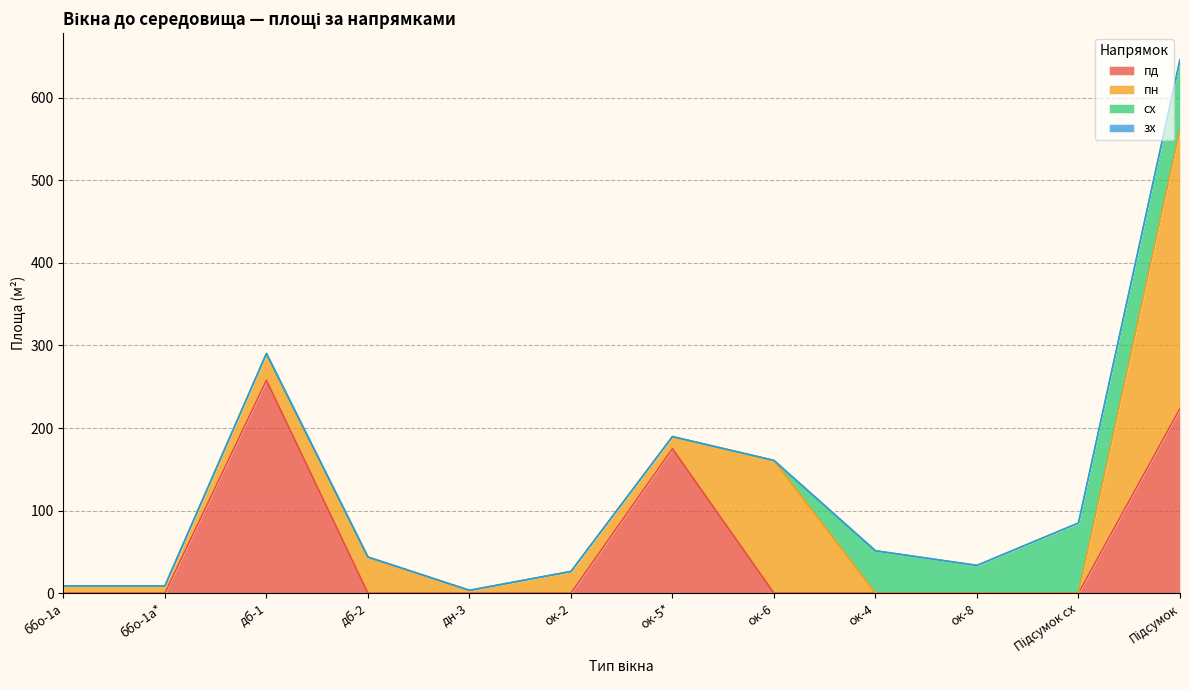

True or false: пн and зх cross at least once.

False